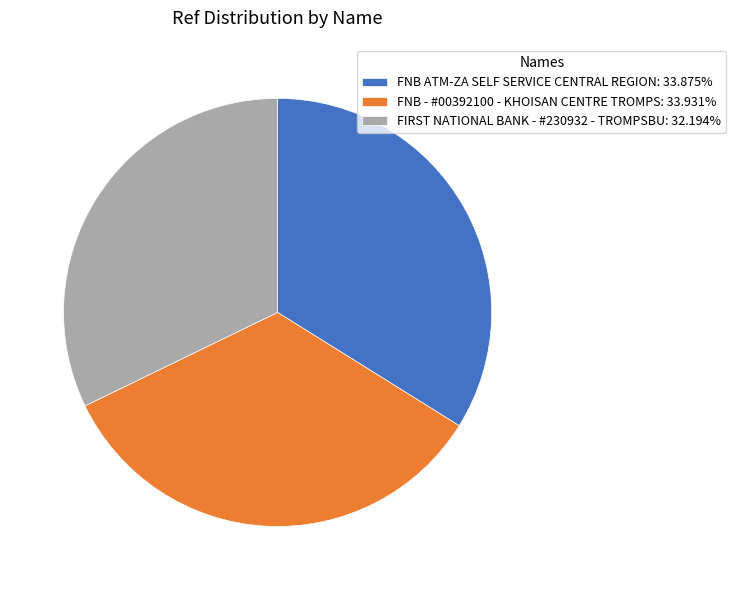

Does any single category account for the majority?

No